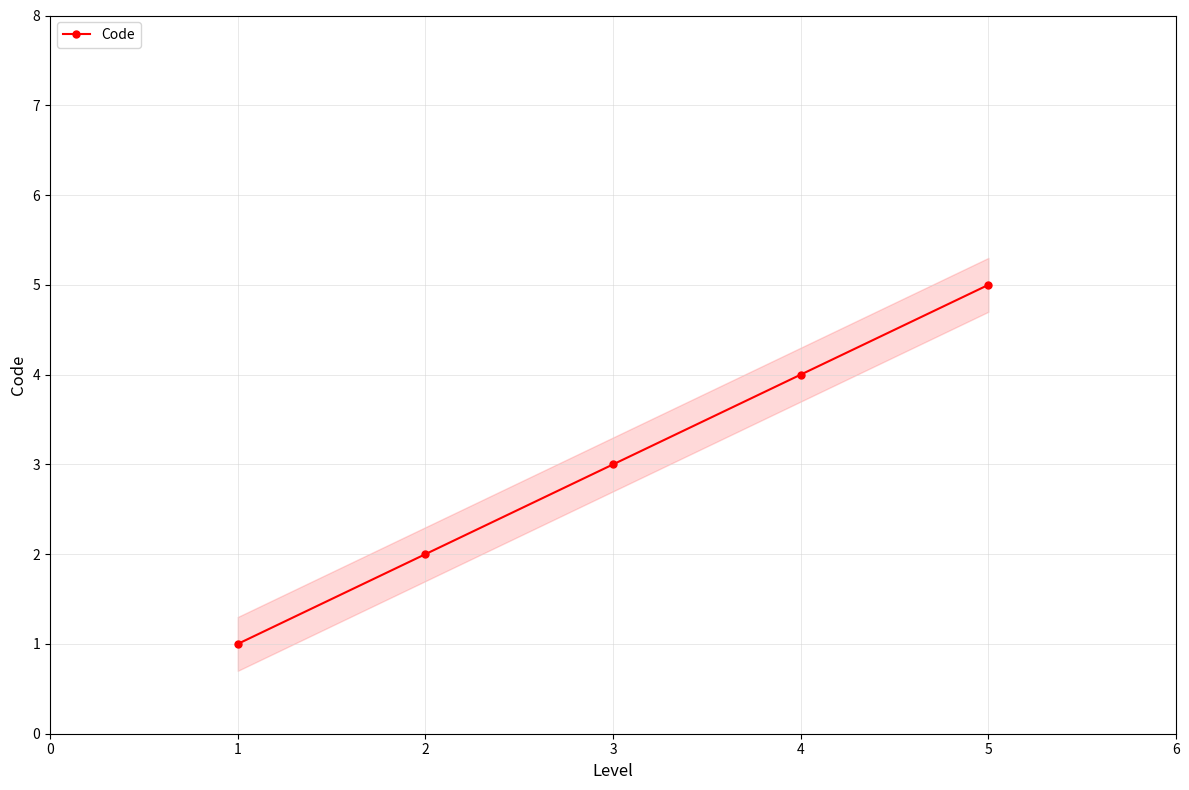

The Code series shows 5 at 5. True or false?

True